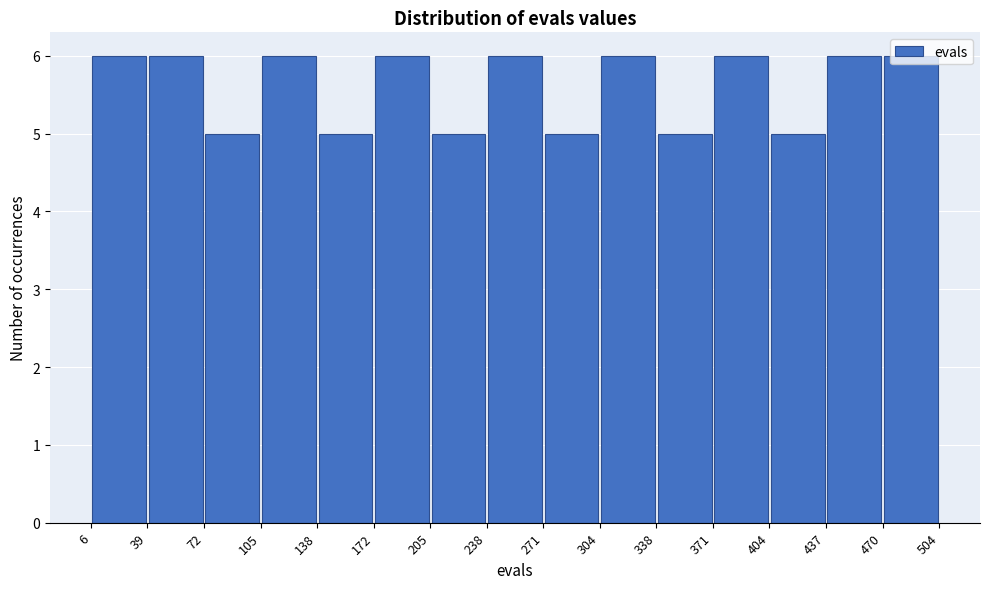

Reading left to right, list every bar in this chart as the range it spans on the x-axis followed by its height. The values are not printed on the chart, so give them approximately, as read against the axis.

6 to 39: 6
39 to 72: 6
72 to 105: 5
105 to 138: 6
138 to 172: 5
172 to 205: 6
205 to 238: 5
238 to 271: 6
271 to 304: 5
304 to 338: 6
338 to 371: 5
371 to 404: 6
404 to 437: 5
437 to 470: 6
470 to 504: 6